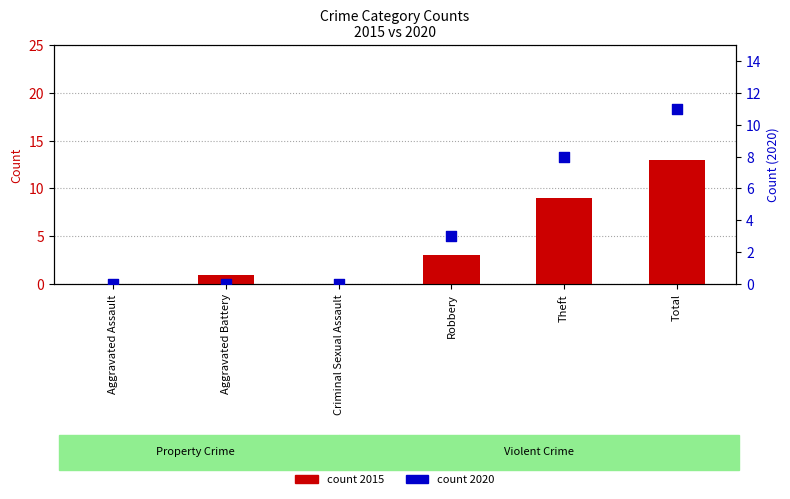

Is the value of count (2020) at Theft greater than the value of count (2015) at Aggravated Assault?

Yes